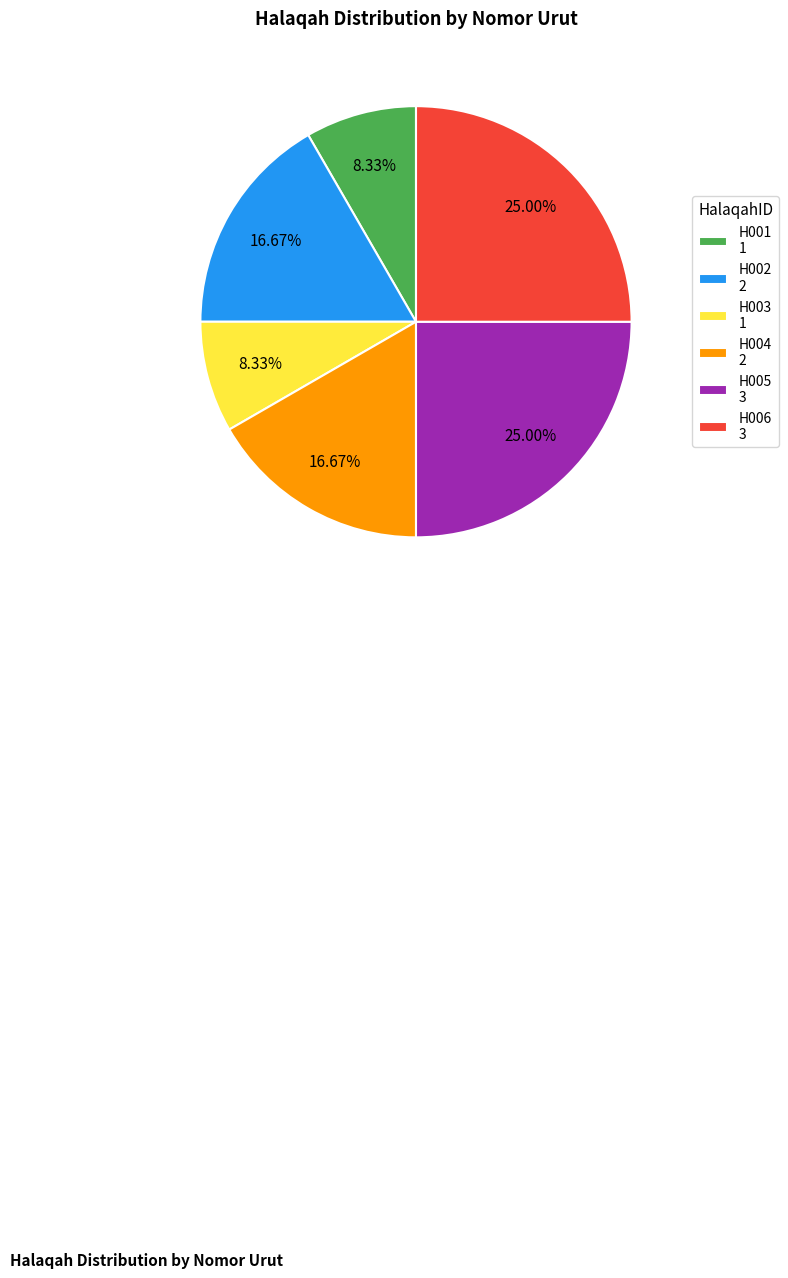

What is the total percentage of H003 and H006?

33.3%